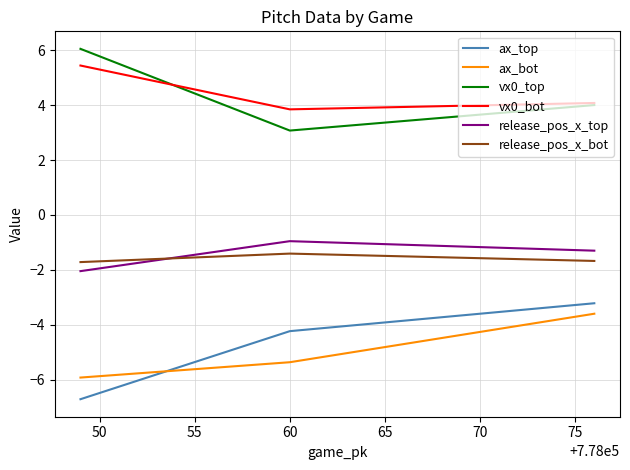

What is the difference between the maximum and minimum values in the ax_bot series?

2.3